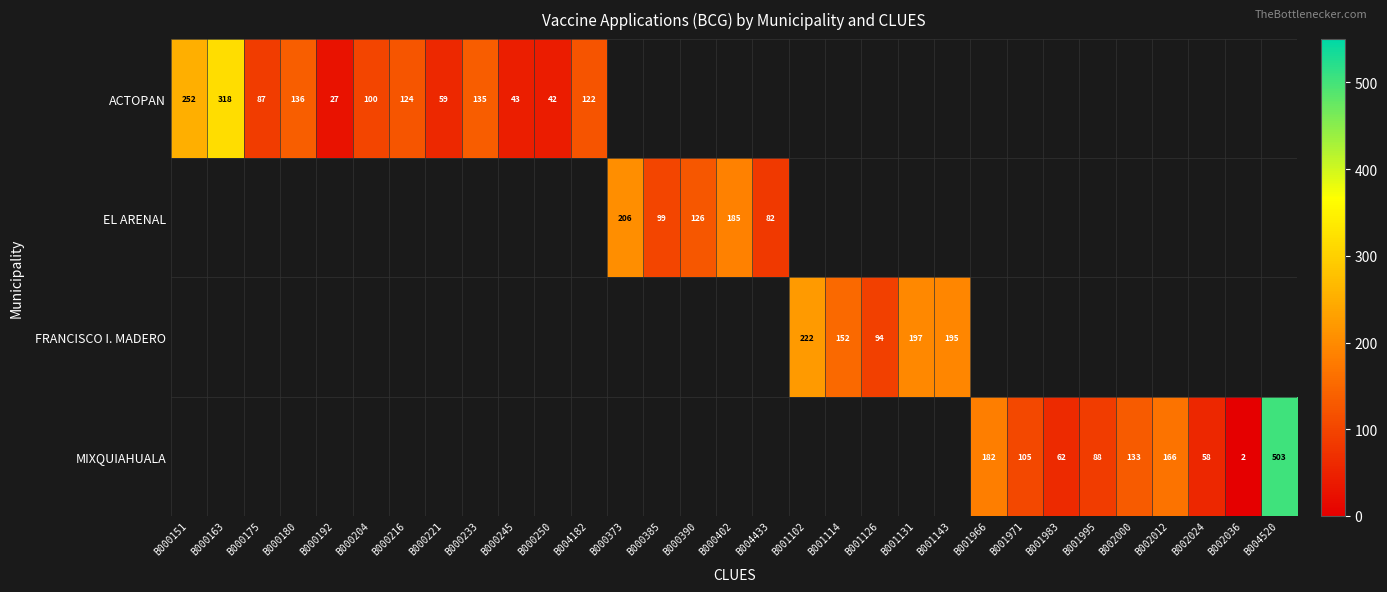

How many series are shown in this chart?

4